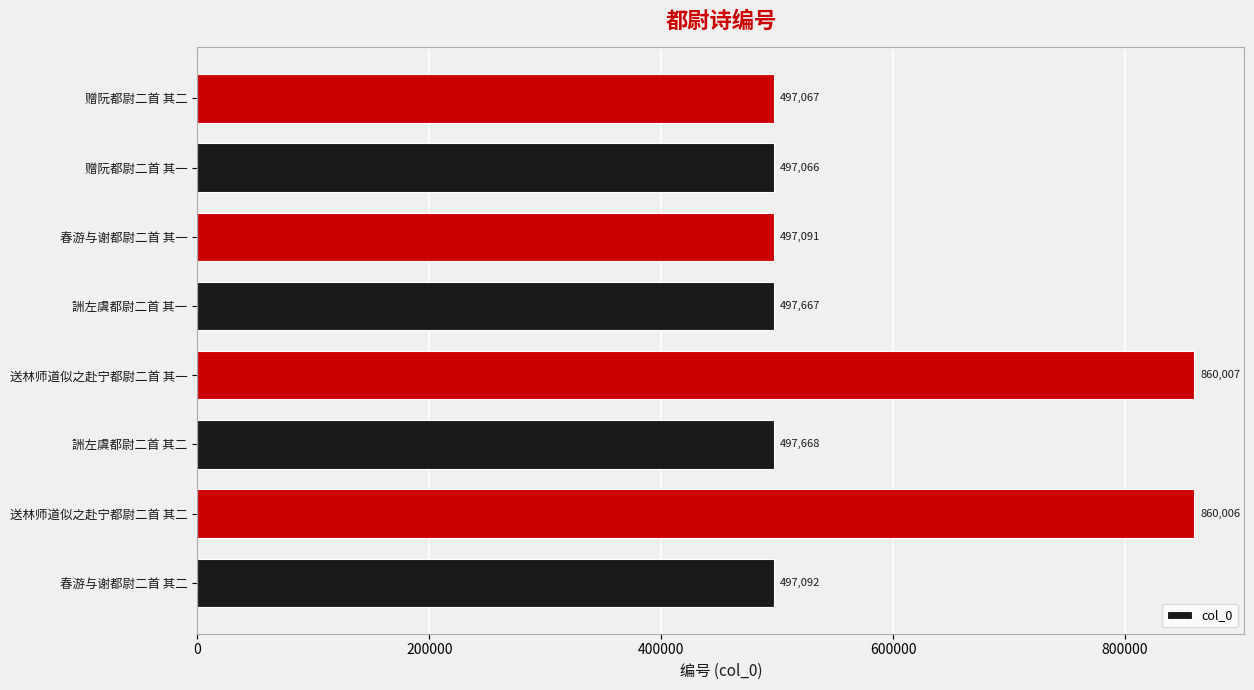

True or false: the data shows 860006 at 送林师道似之赴宁都尉二首 其二.

True